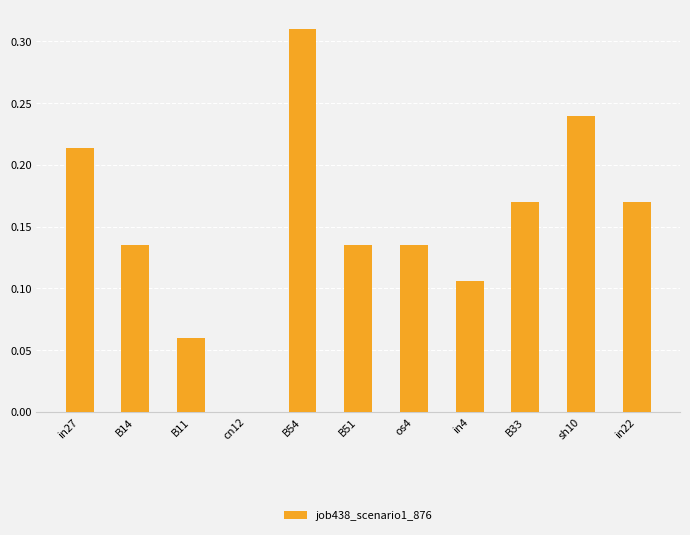

True or false: the data shows 0.0 at in22.

False